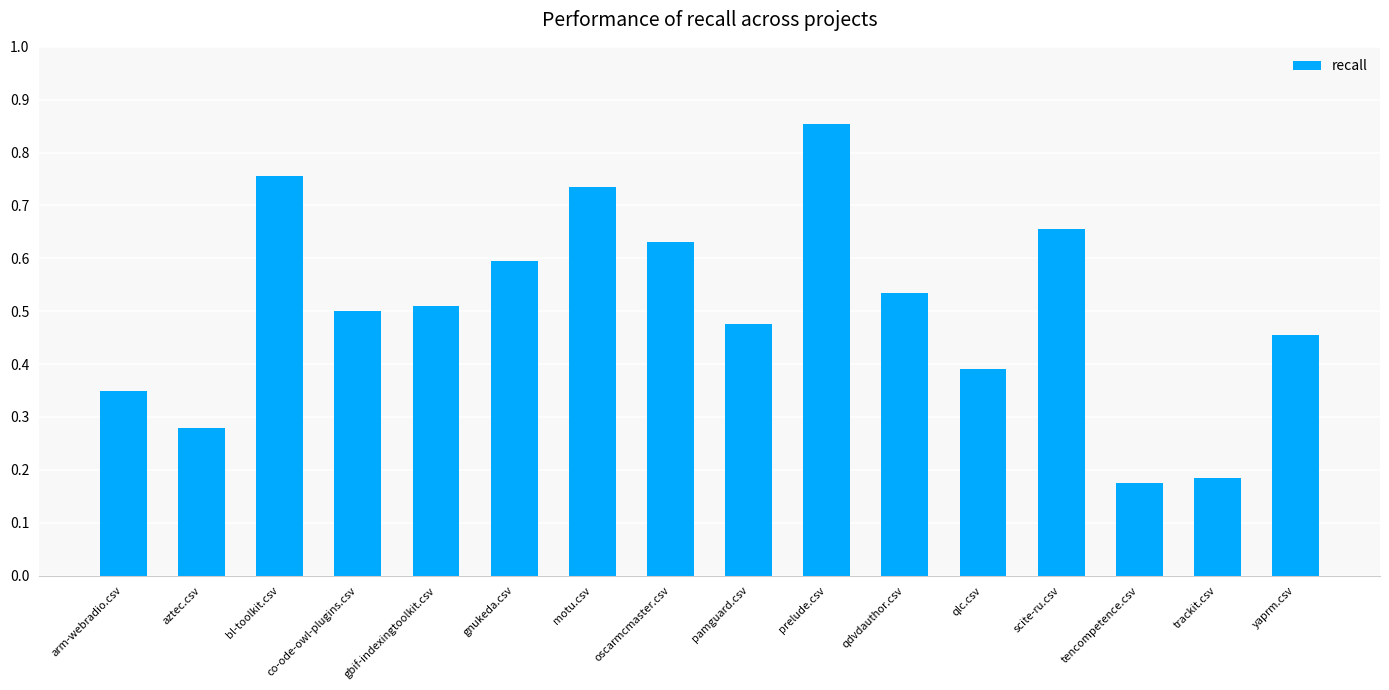

Rank the categories by value from highest to lowest.

prelude.csv, bl-toolkit.csv, motu.csv, scite-ru.csv, oscarmcmaster.csv, gnukeda.csv, qdvdauthor.csv, gbif-indexingtoolkit.csv, co-ode-owl-plugins.csv, pamguard.csv, yaprm.csv, qlc.csv, arm-webradio.csv, aztec.csv, trackit.csv, tencompetence.csv